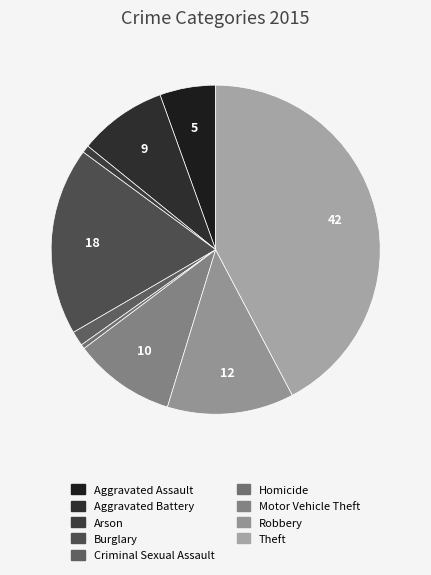

To the nearest percent, what percentage of the pie is Theft?

42%